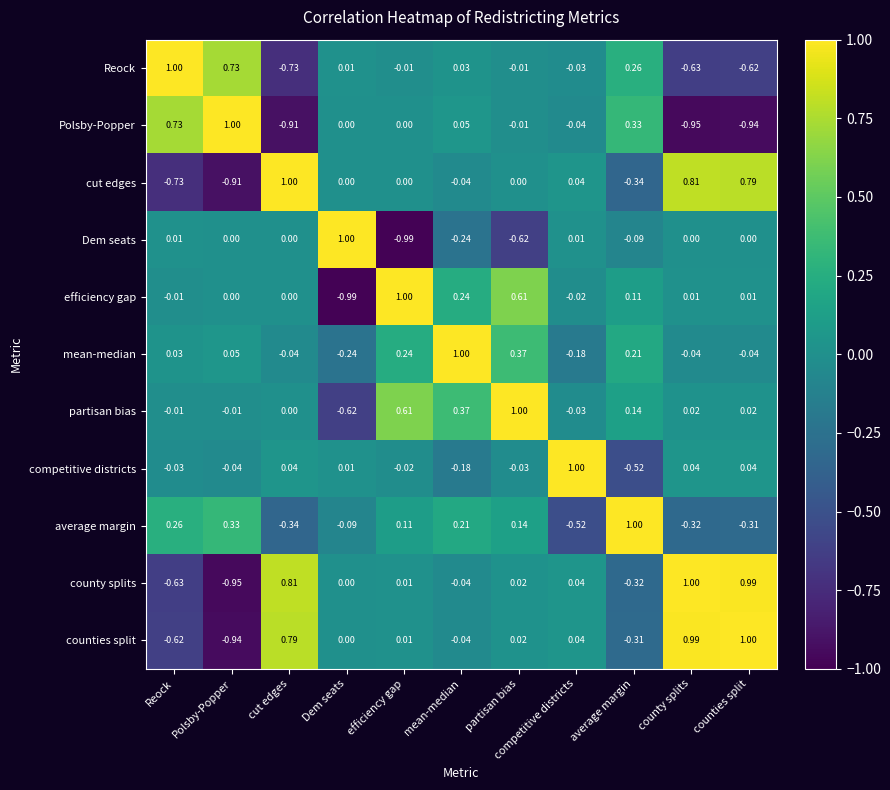

At how many categories does at least one series exceed 0?

11